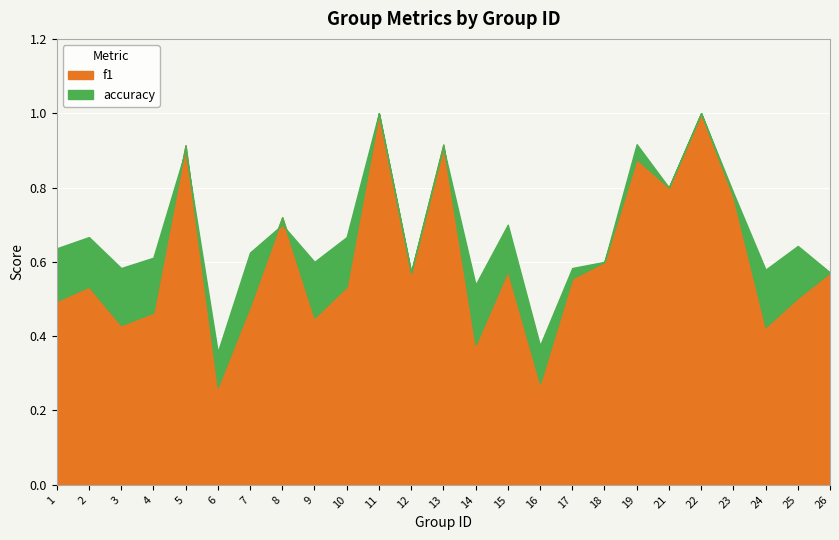

What is the minimum value for f1?

0.3